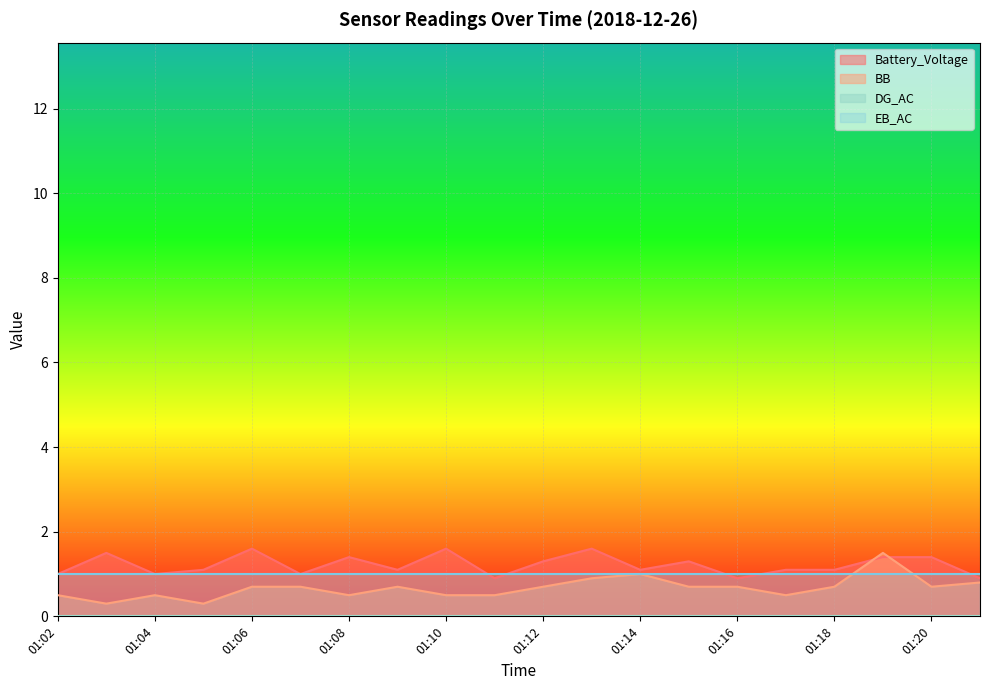

How many interior local valleys does the BB series have?

5